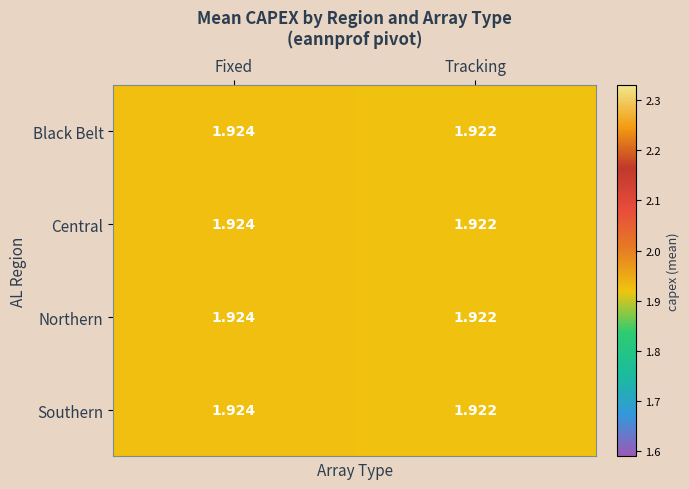

Where is Northern nearest to the value 1?

Tracking